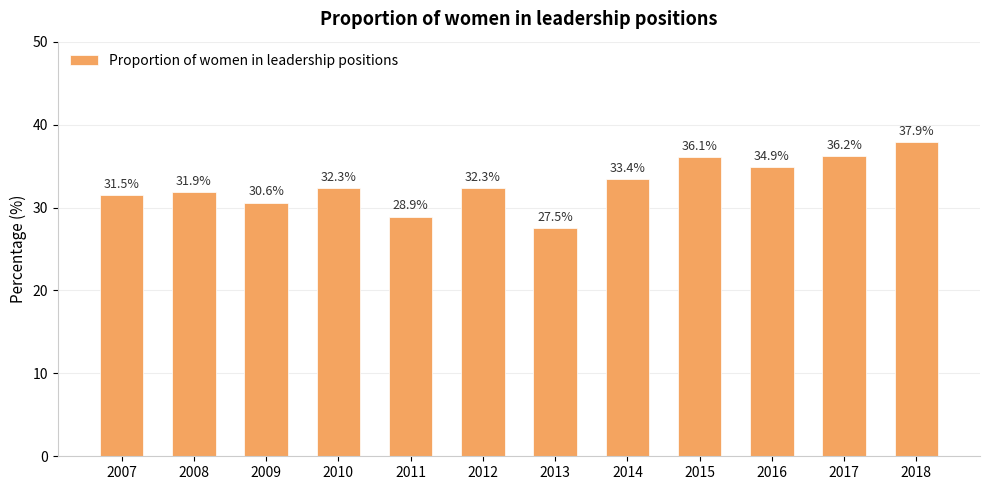

What is the sum of the values at 2015 and 2013?

63.6